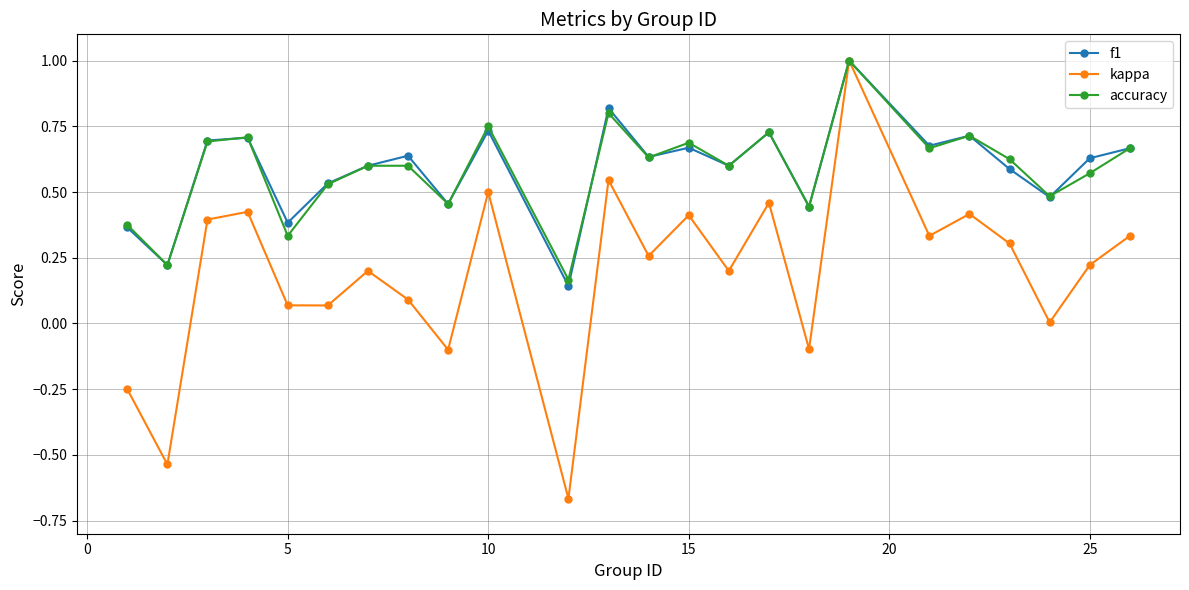

What is the difference between the maximum and minimum values in the kappa series?

1.7